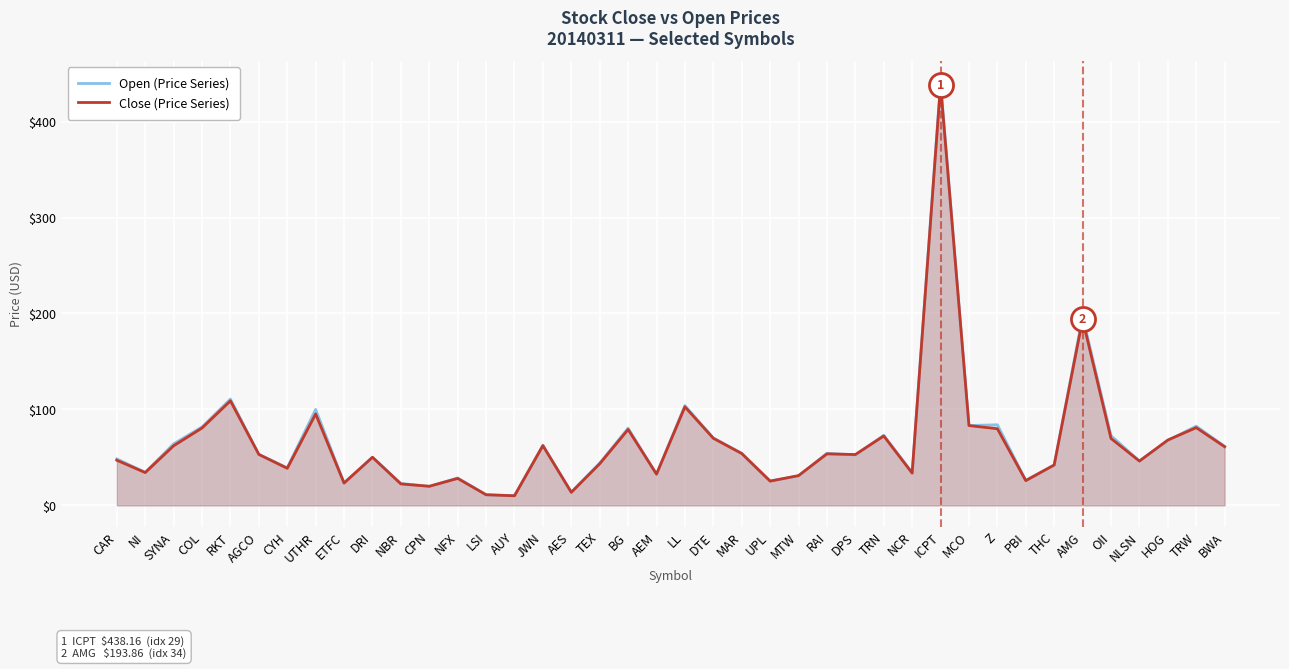

Which series contains the highest Y value?

Open (Price Series)